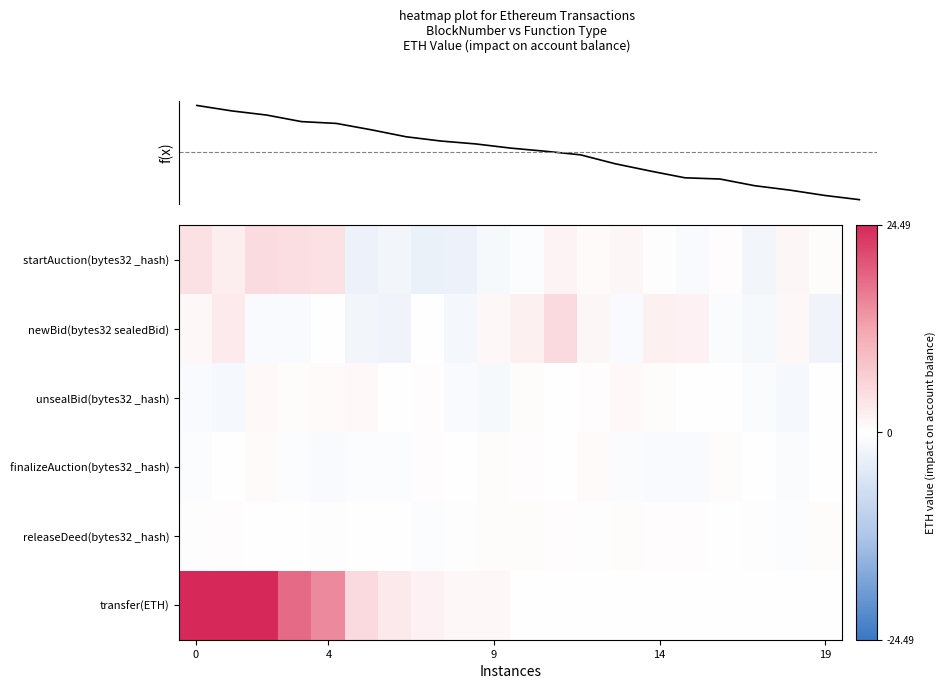

How many data points in startAuction(bytes32 _hash) are less than 0?

9